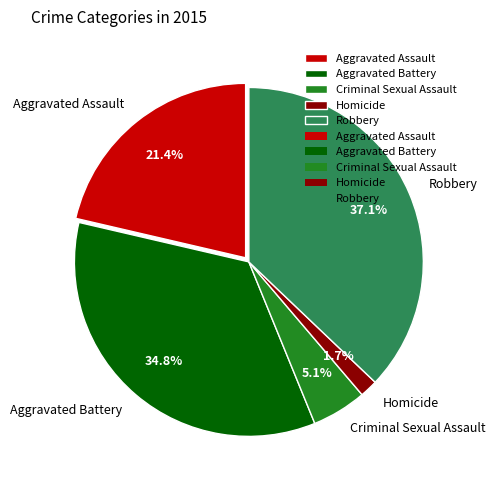

How many segments does this pie chart have?

5